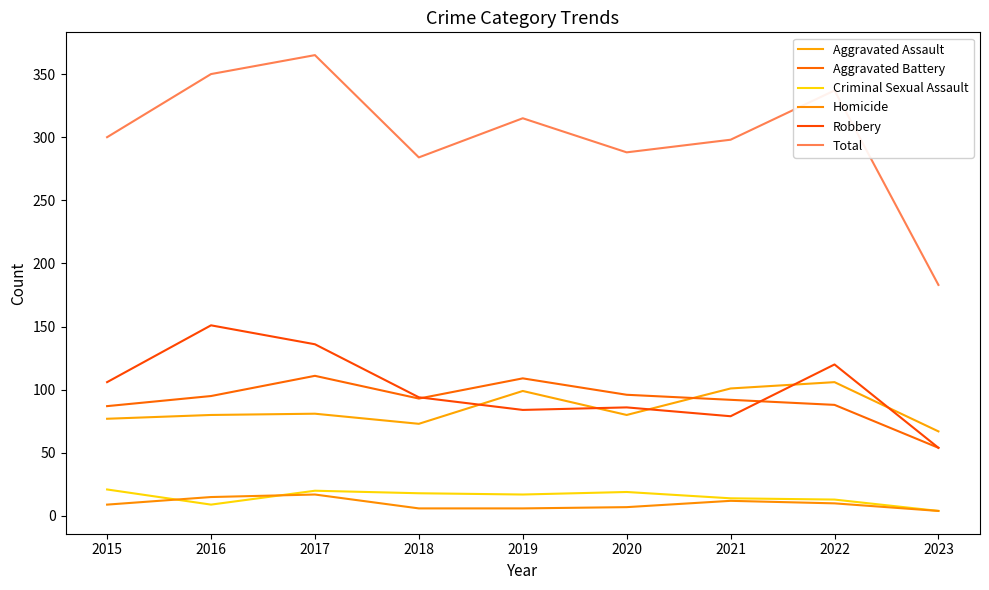

Is it true that Aggravated Battery equals 88 at 2022?

True